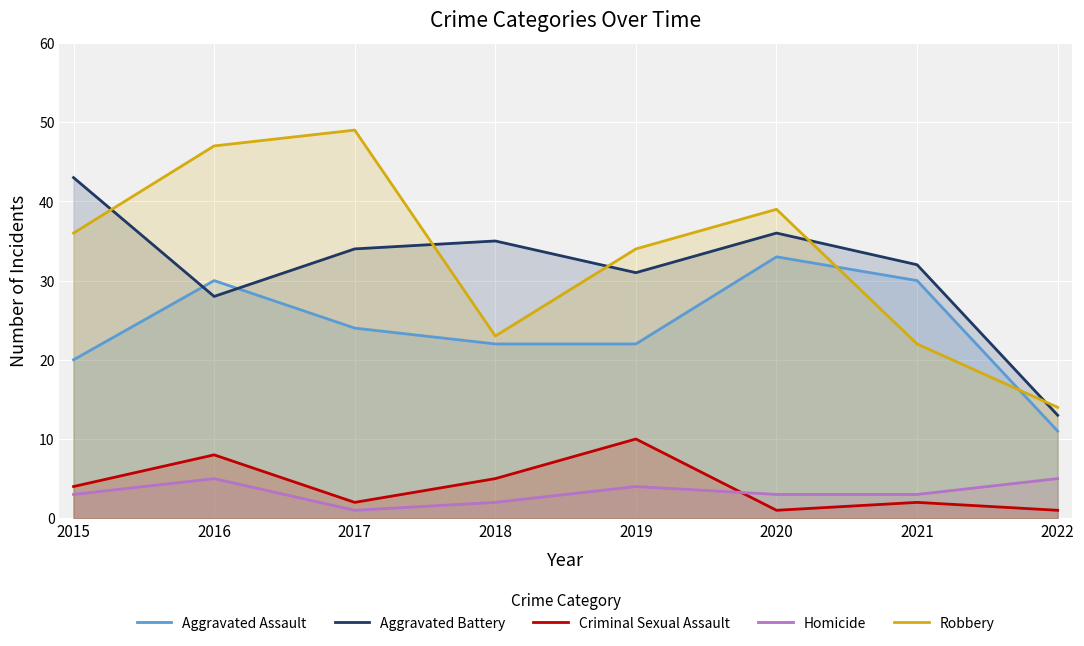

In Aggravated Battery, how many points are lower than both neighbors (excluding endpoints)?

2